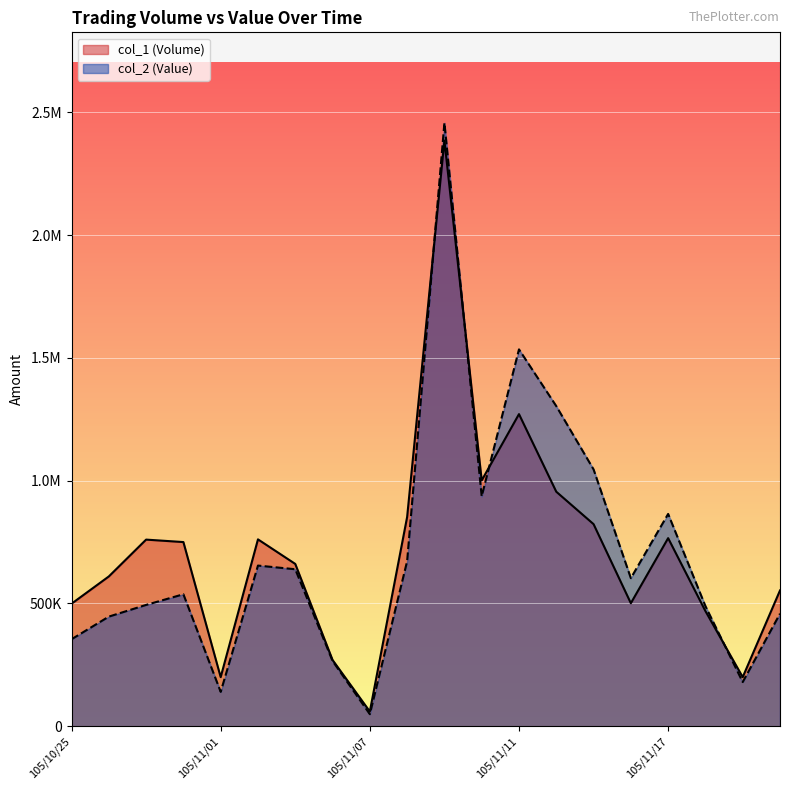

How many categories are shown in the chart?

20